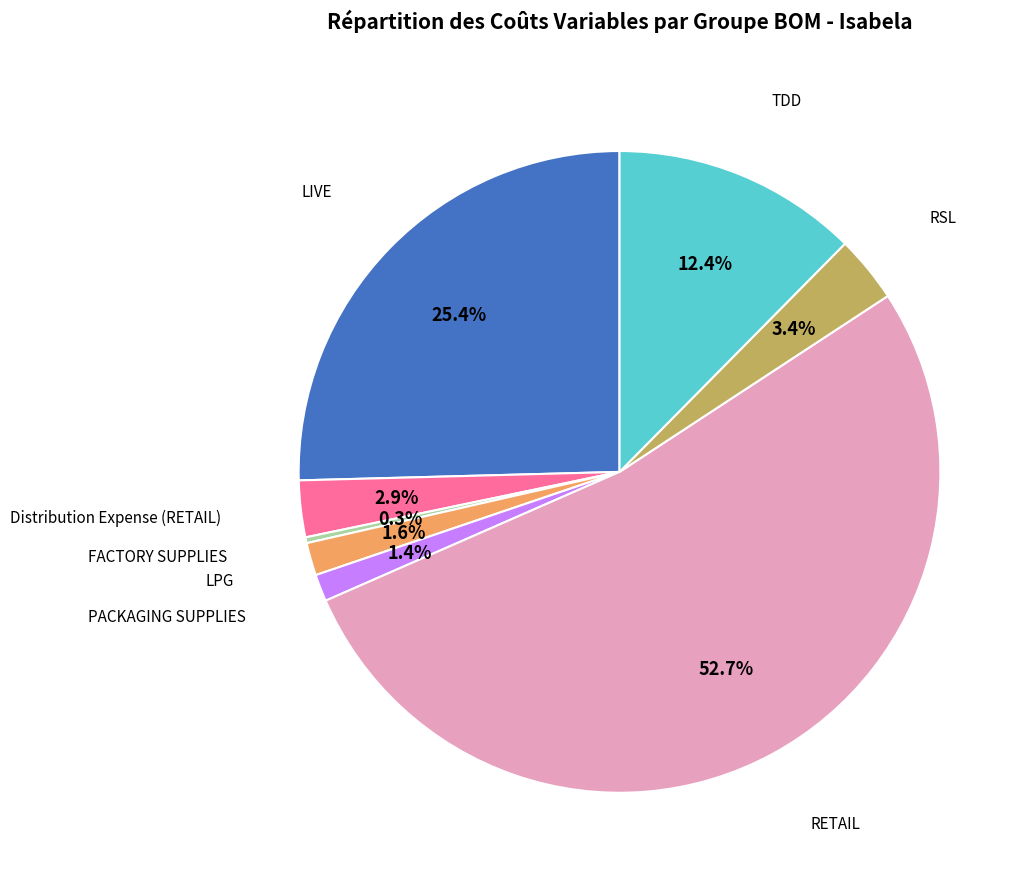

Is there a majority slice in this chart?

Yes